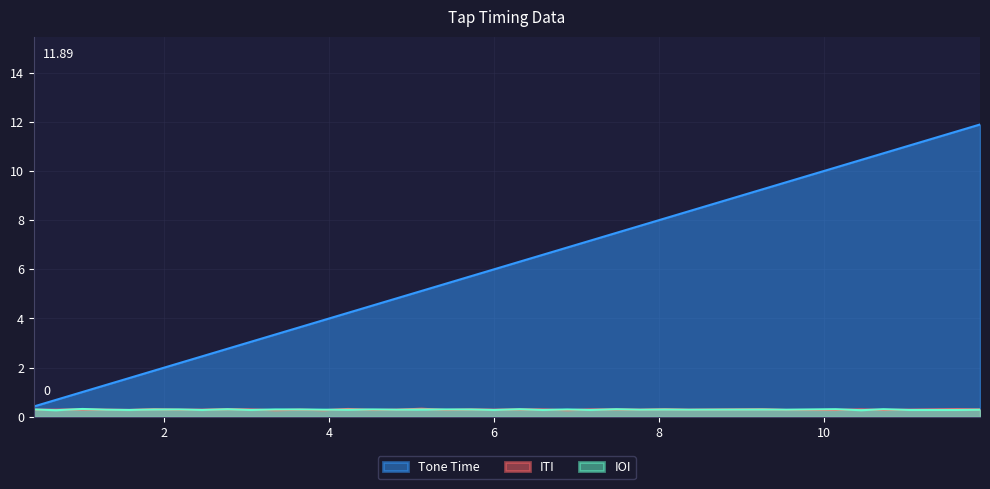

How many lines are shown in the chart?

3